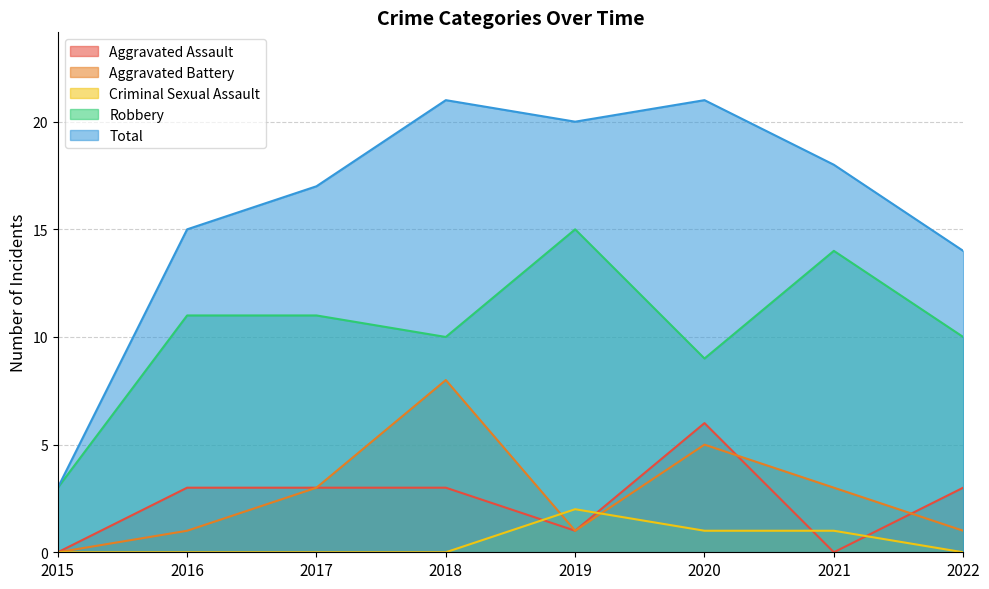

Reading left to right, what are all the values shown in this chart?

Aggravated Assault: 0	3	3	3	1	6	0	3
Aggravated Battery: 0	1	3	8	1	5	3	1
Criminal Sexual Assault: 0	0	0	0	2	1	1	0
Robbery: 3	11	11	10	15	9	14	10
Total: 3	15	17	21	20	21	18	14